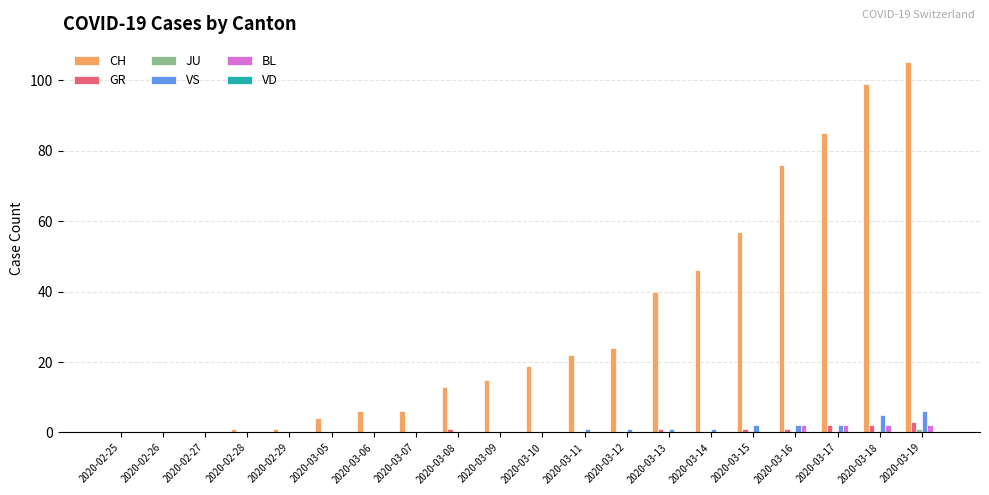

What is the greatest value displayed?

105